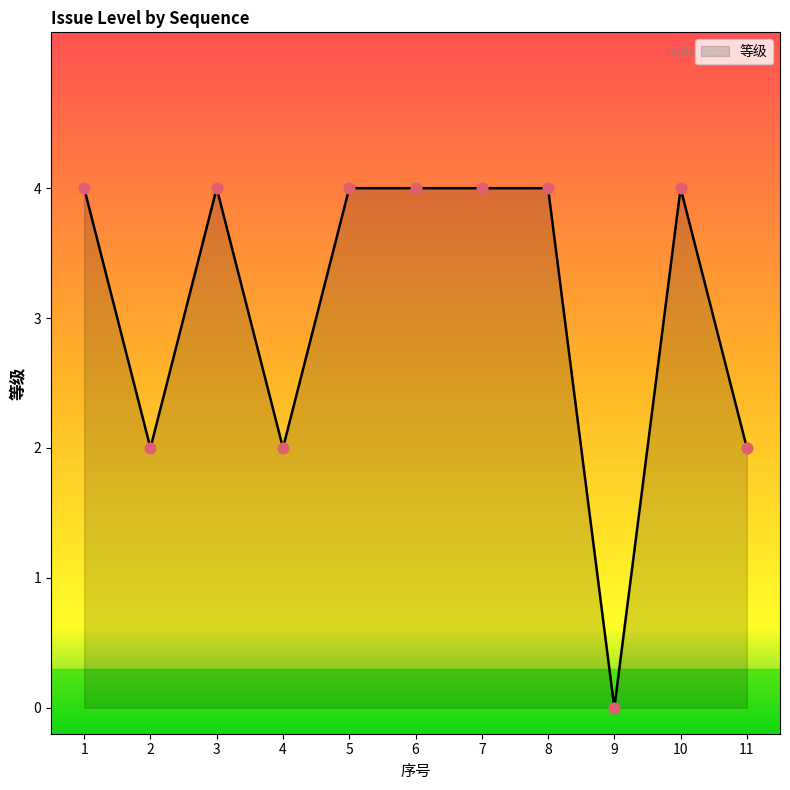

What is the ratio of the value at 6 to the value at 2?

2.0